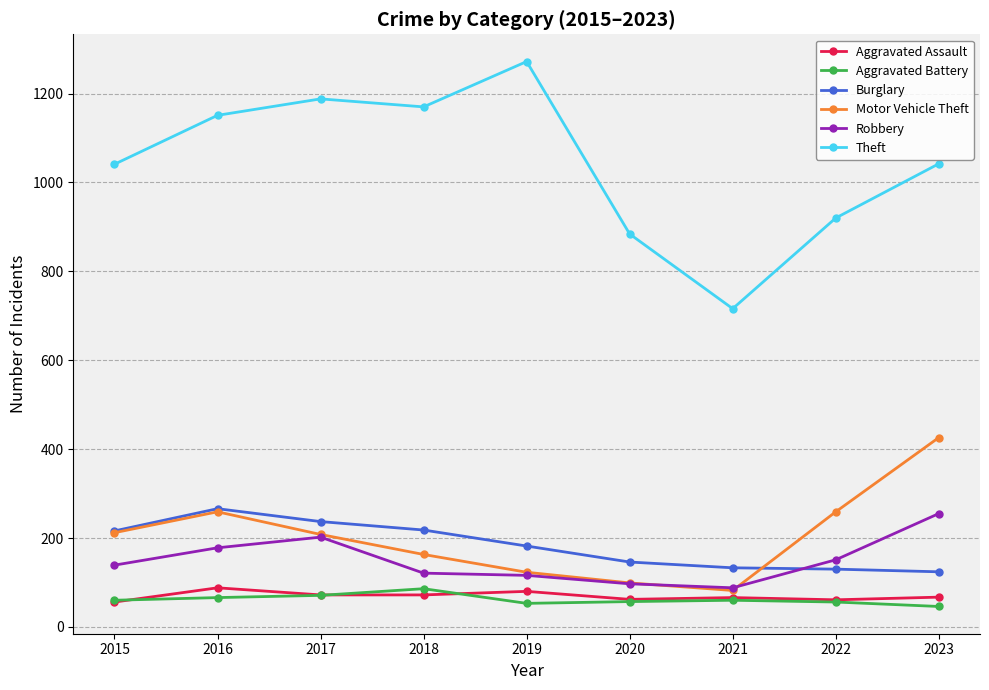

The value of Robbery at 2021 is 88. True or false?

True